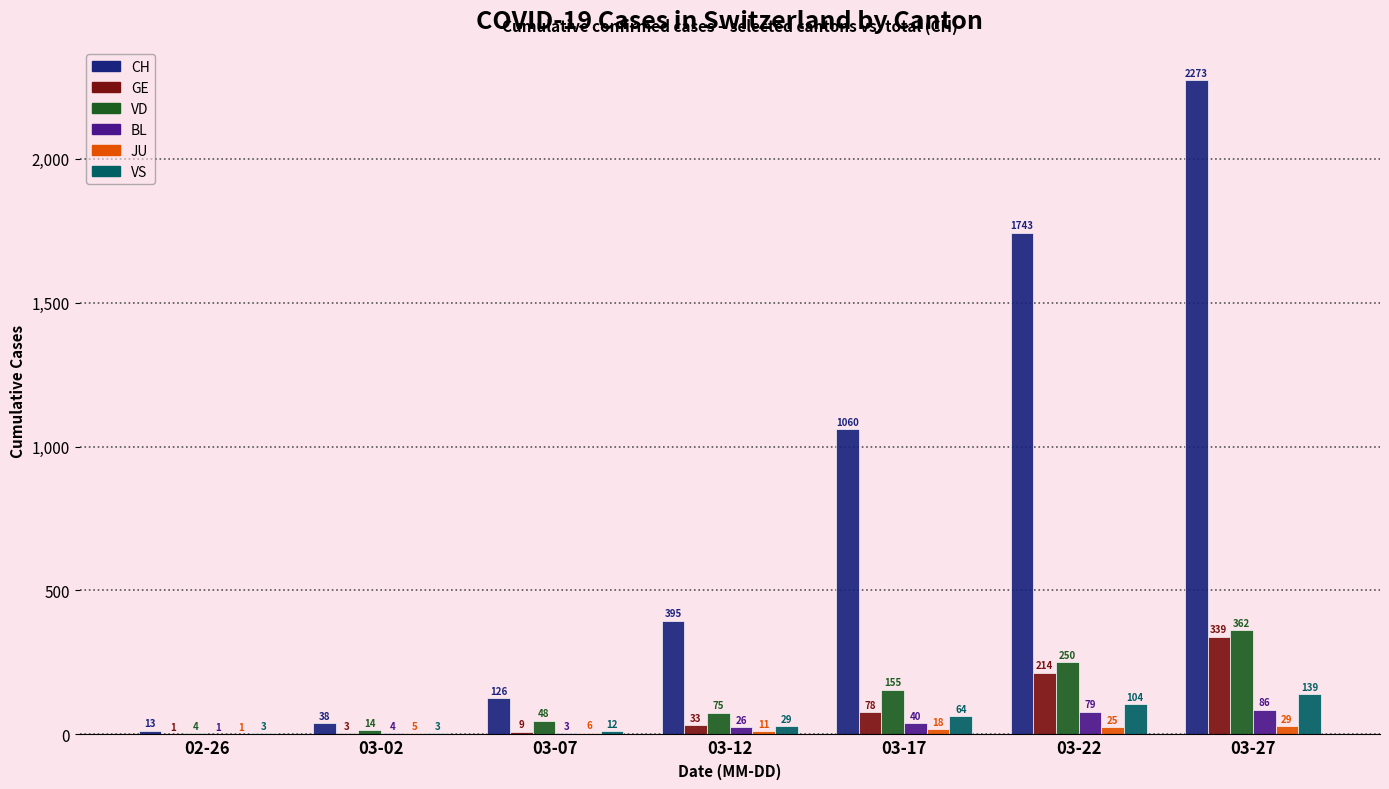

Does the chart contain stacked bars?

No